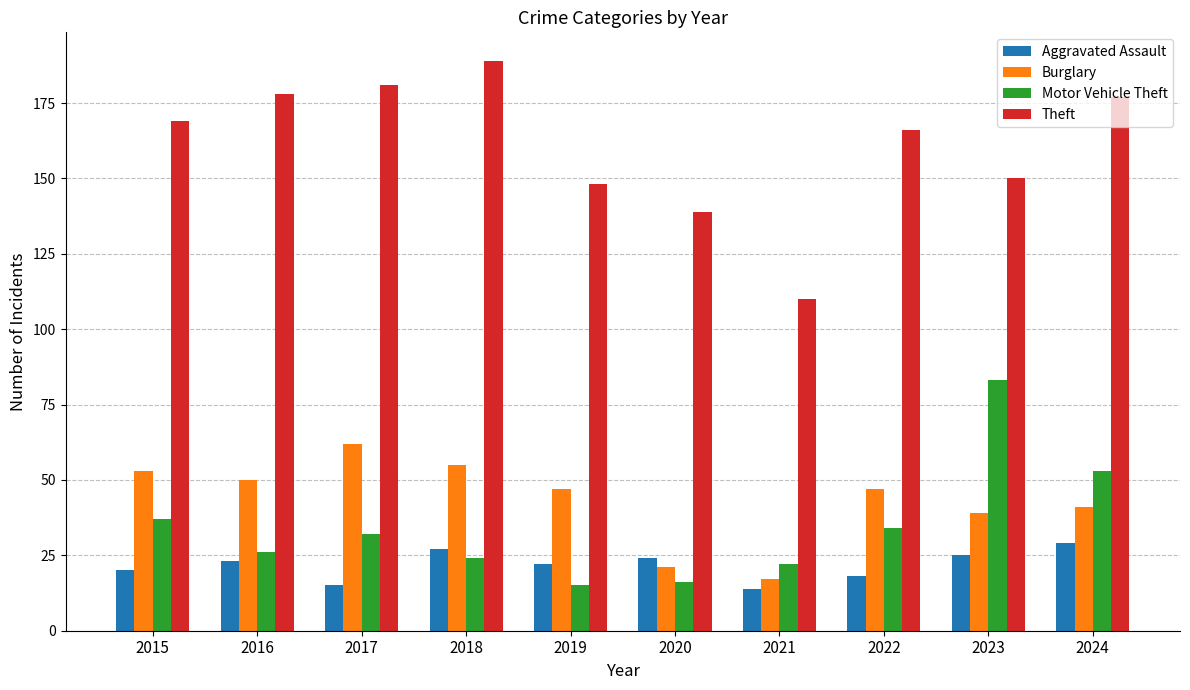

Rank the series at 2018 from lowest to highest value.

Motor Vehicle Theft, Aggravated Assault, Burglary, Theft